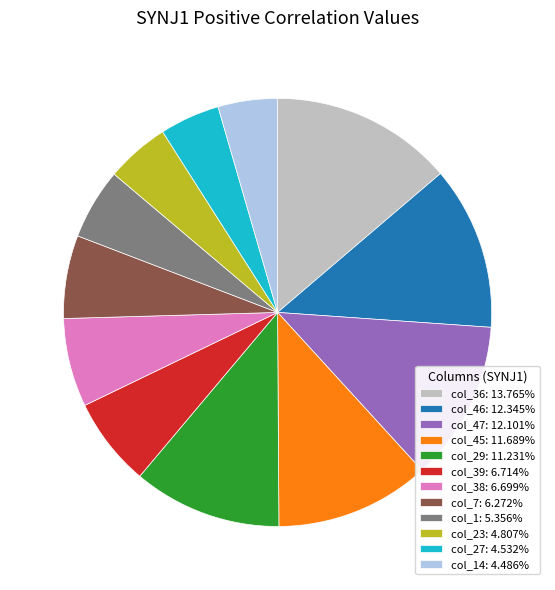

Does col_36: 13.765% account for over 50% of the chart?

No